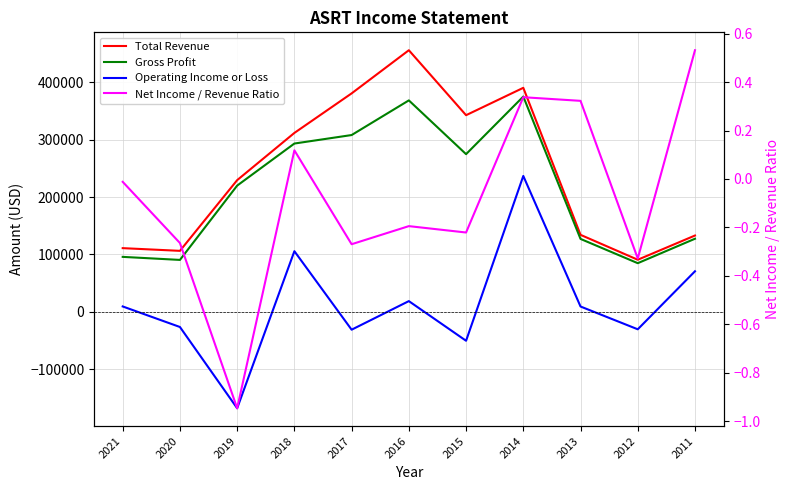

True or false: Total Revenue and Net Income / Revenue Ratio cross at least once.

False